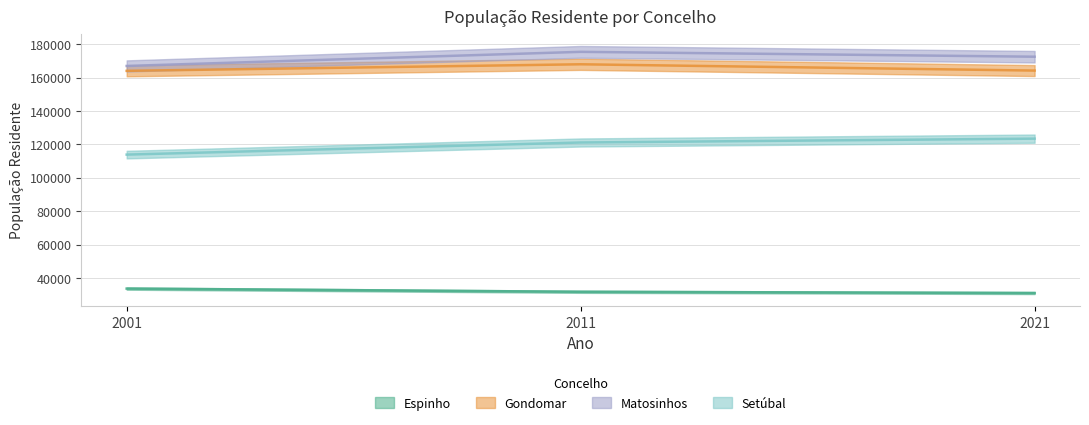

What is the sum of all Gondomar values?

496380